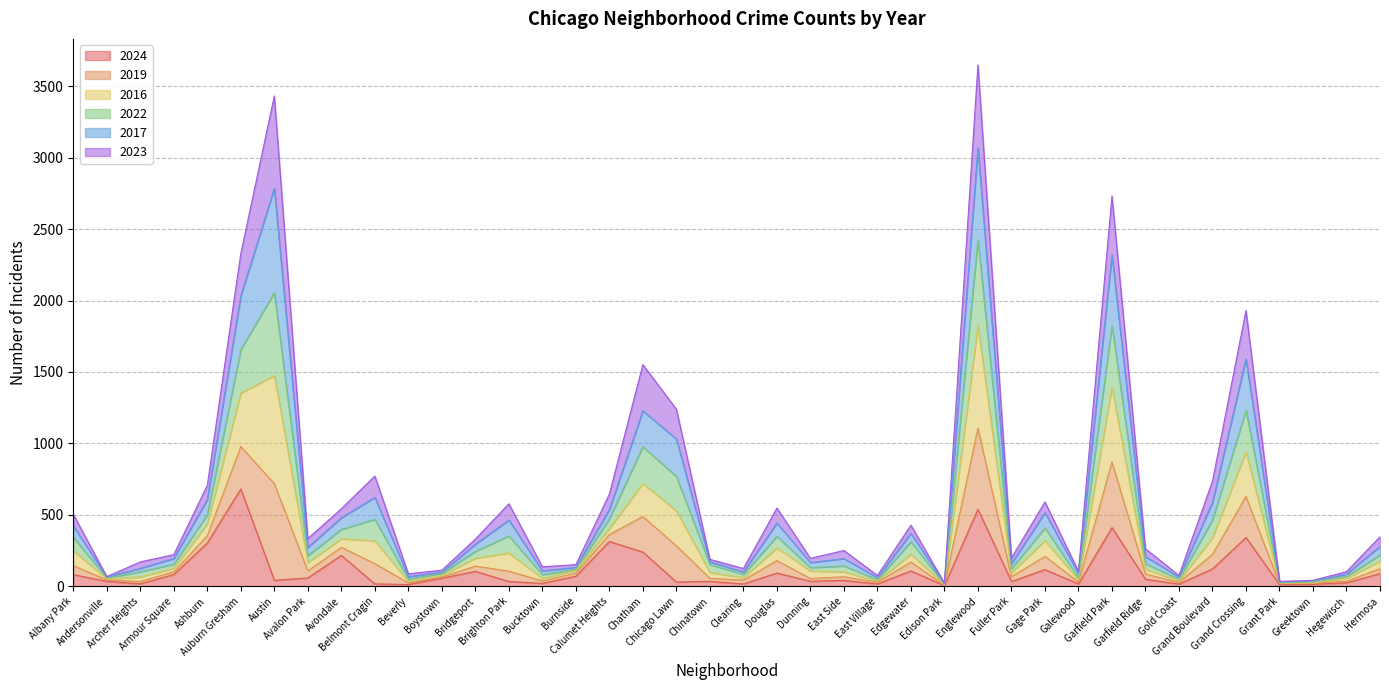

True or false: 2022 and 2016 cross at least once.

False